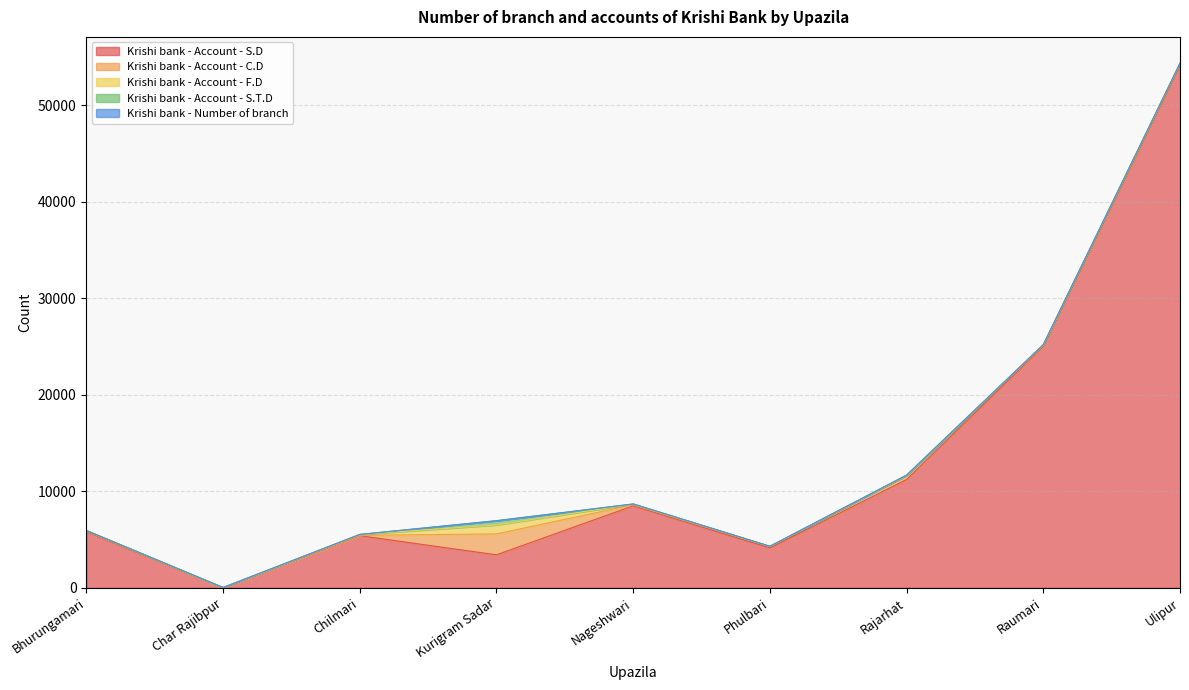

Which series has the largest total across all categories?

Krishi bank - Account - S.D